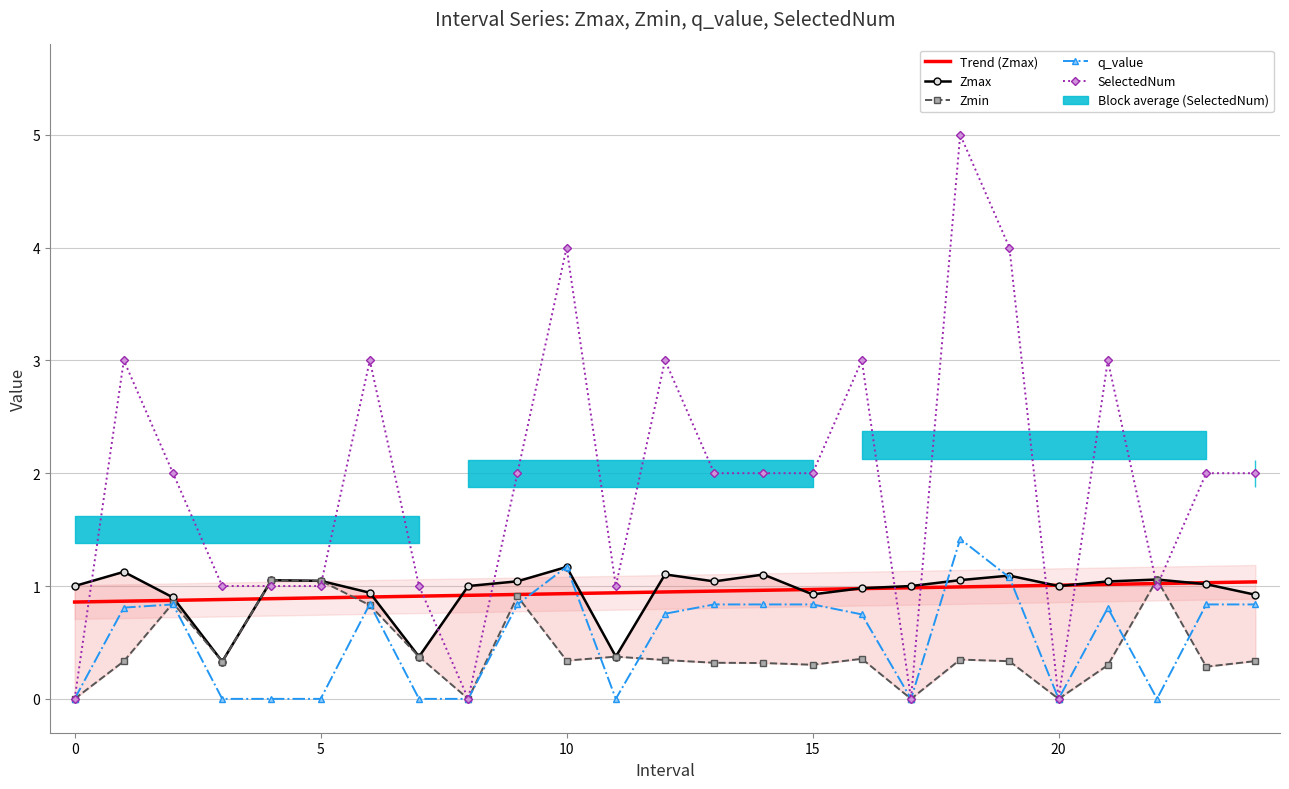

What is the value of the Trend (Zmax) point at the 7th from the left?

0.9